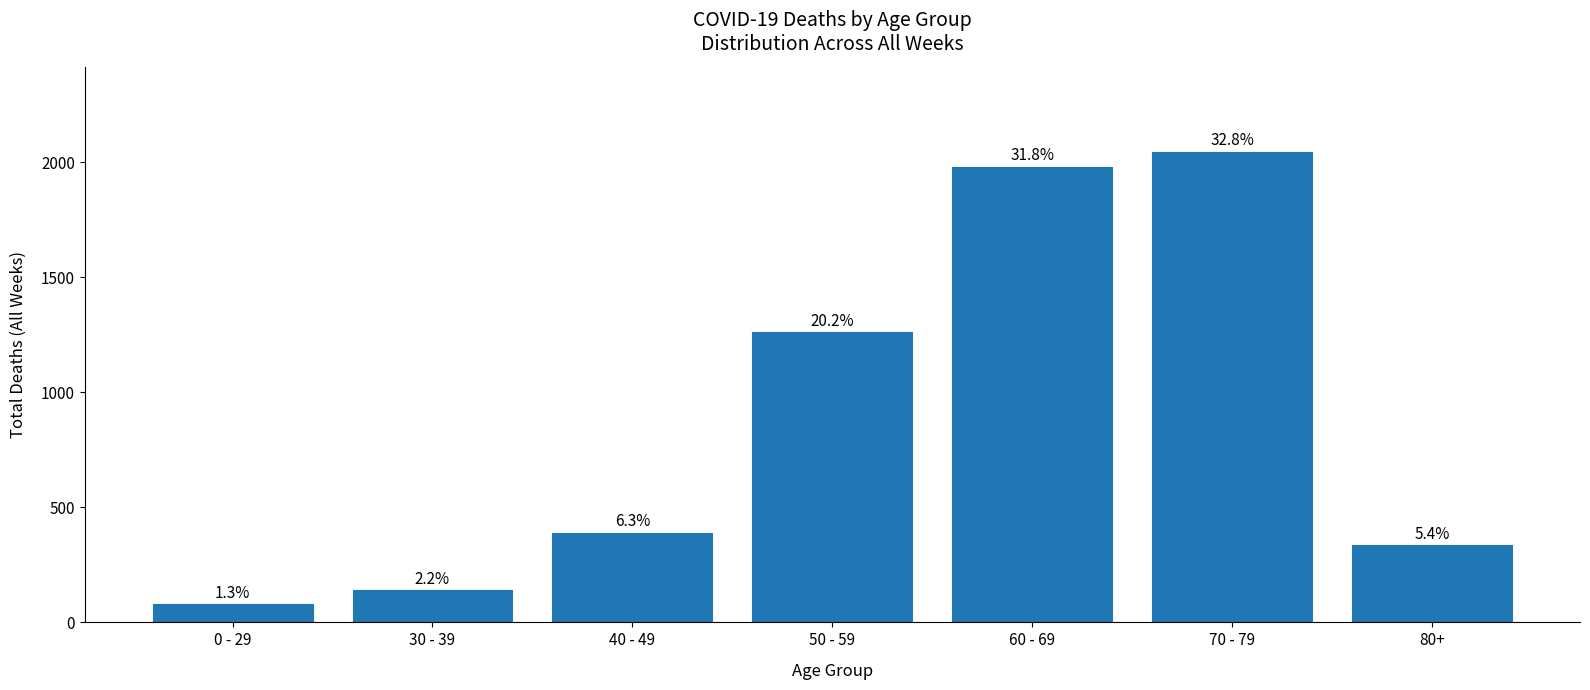

Does the chart contain any negative values?

No